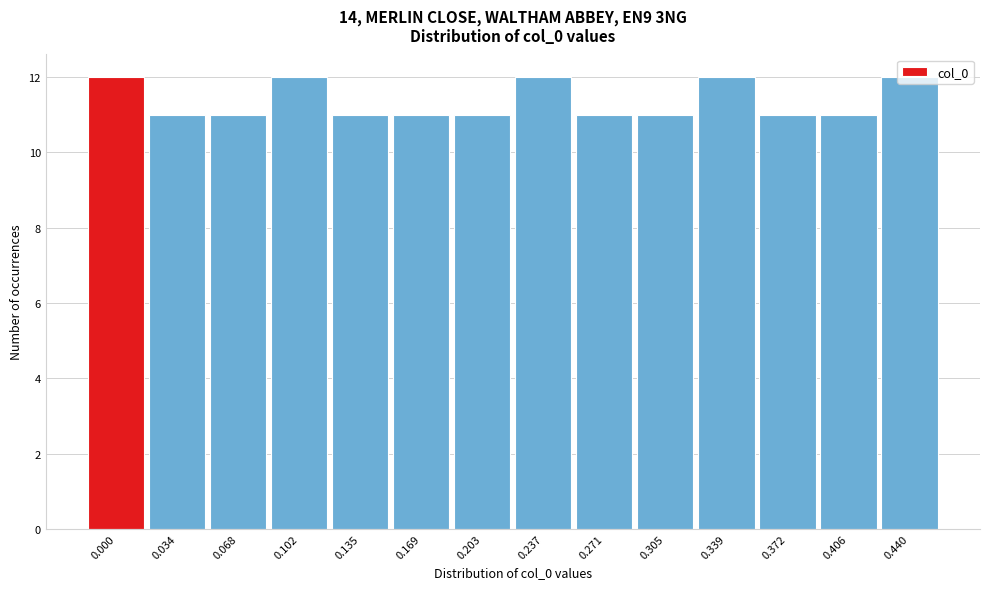

The value at 0.237 is 5. True or false?

False